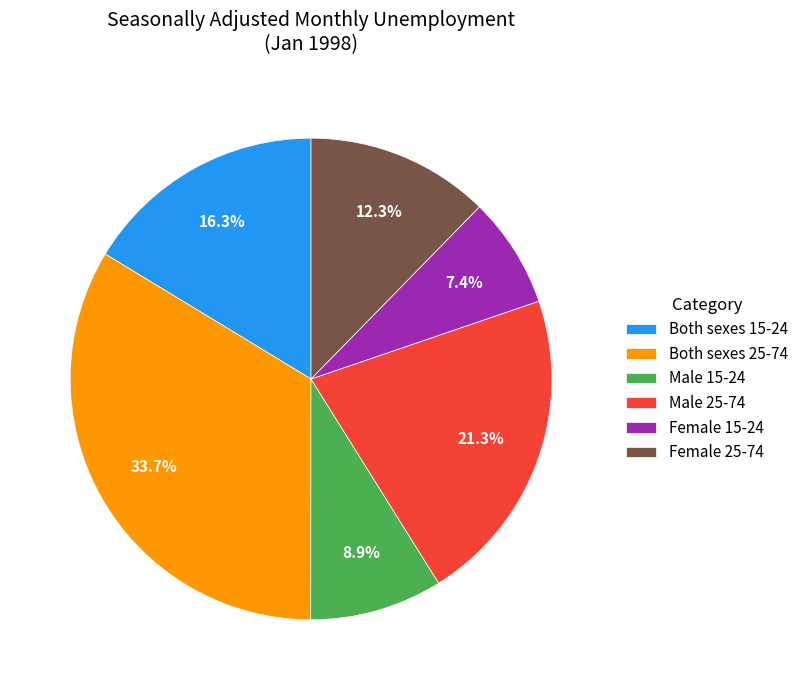

How many slices are in this pie chart?

6